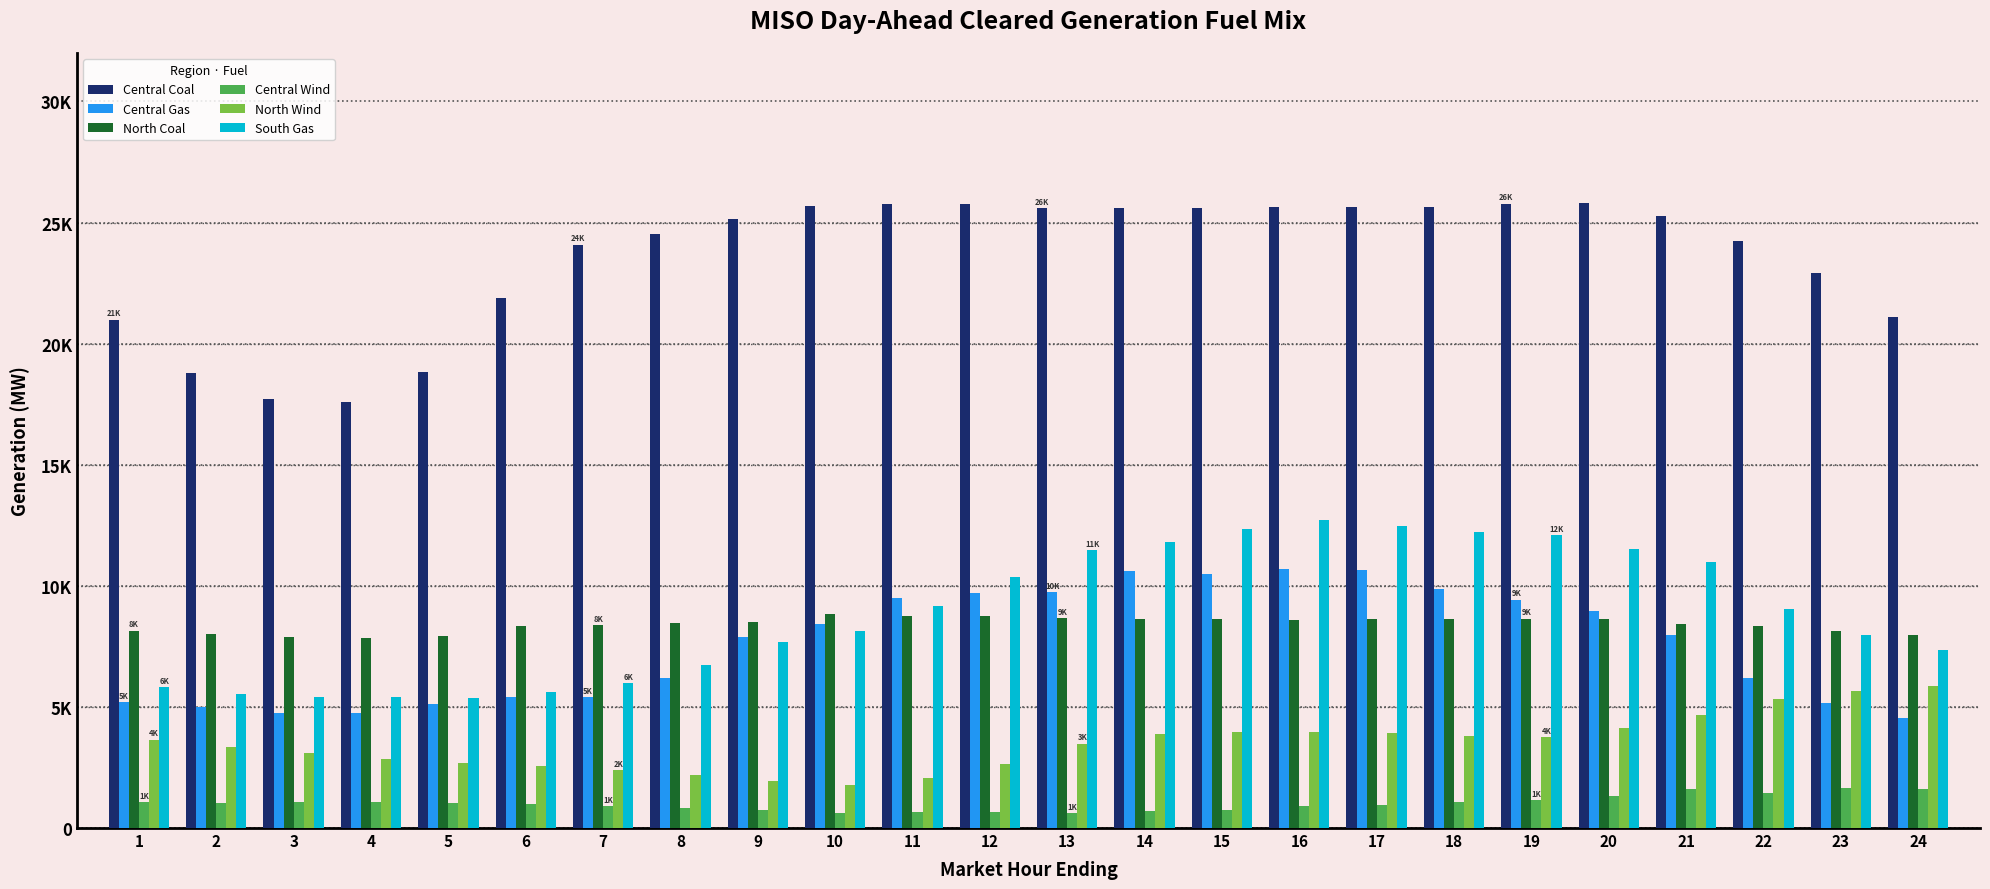

Where does the Central Coal series first go above 25288?

10